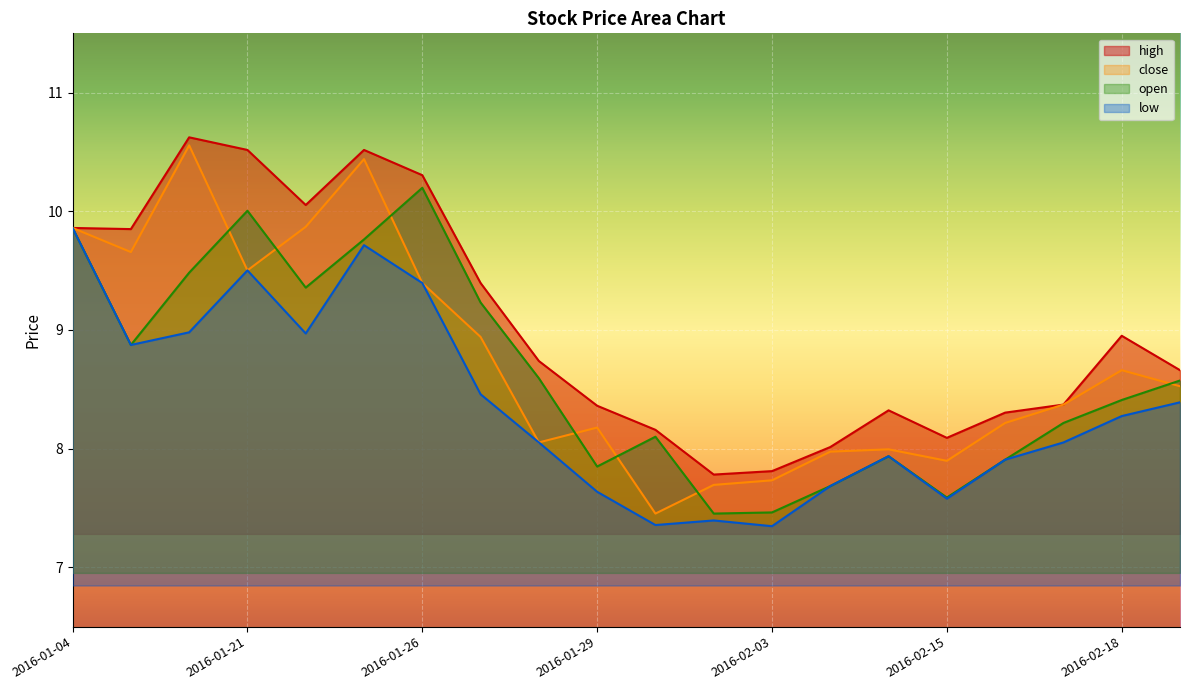

At which category does open reach its first local peak?

2016-01-21